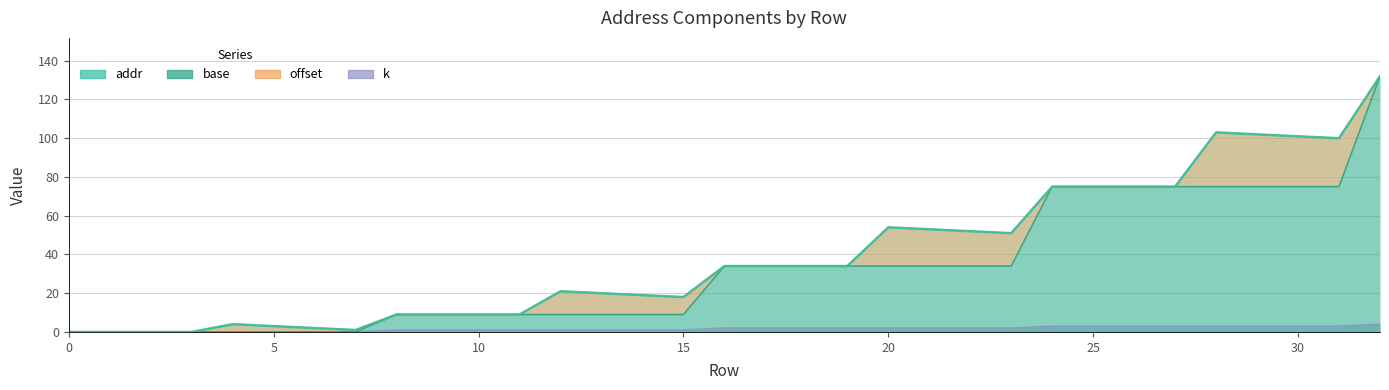

What is the maximum value for addr?

132